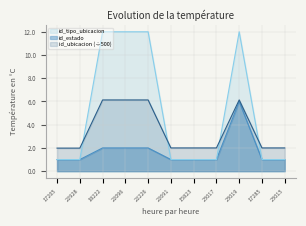

What is the label of the 9th point from the right?

18222